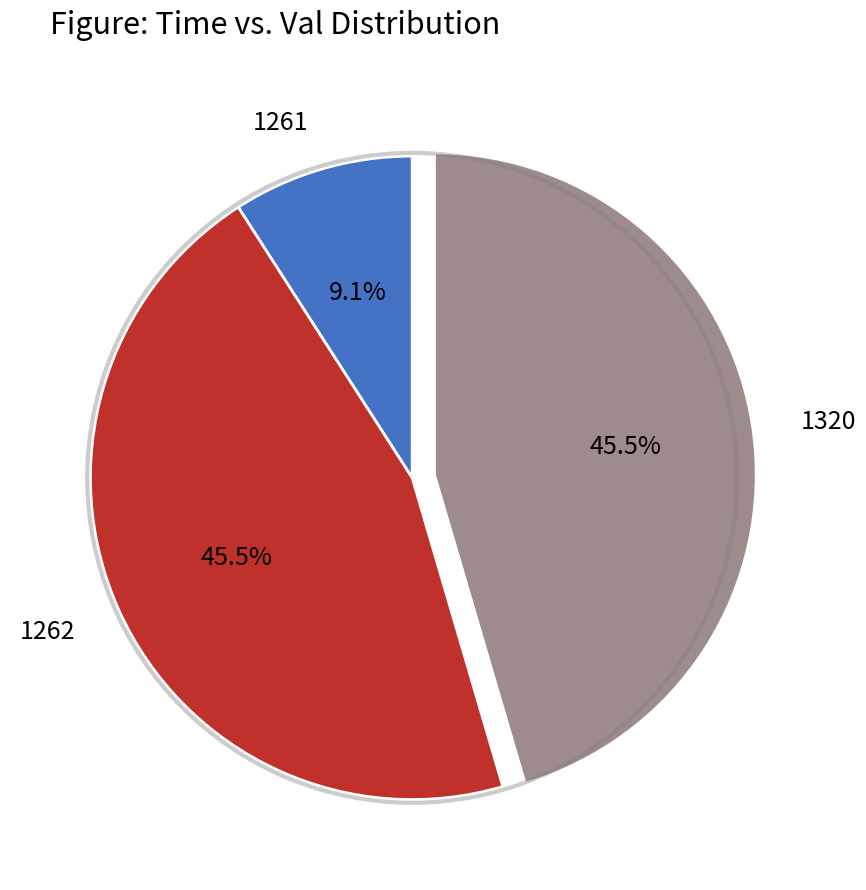

Is 1262 the majority of the pie?

No